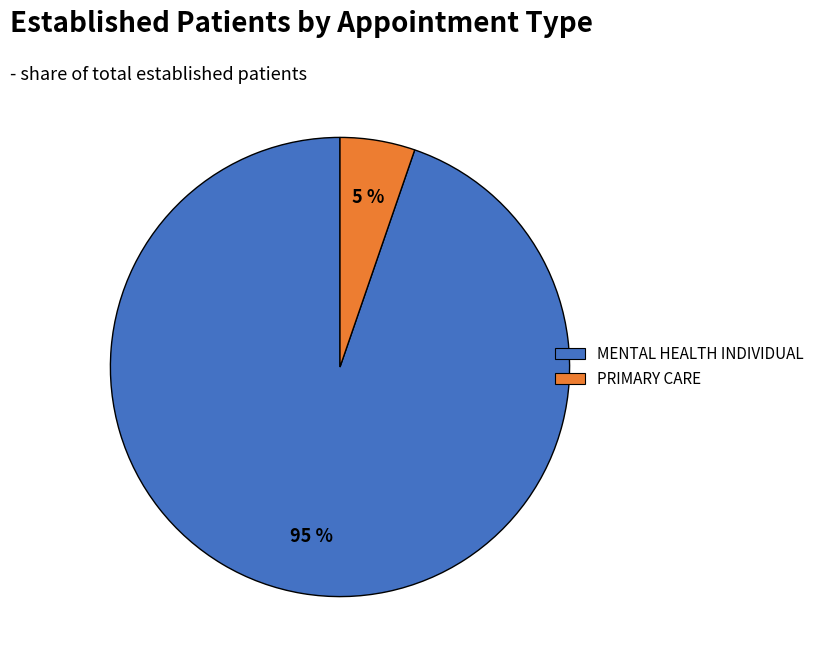

Does PRIMARY CARE represent more than half of the total?

No